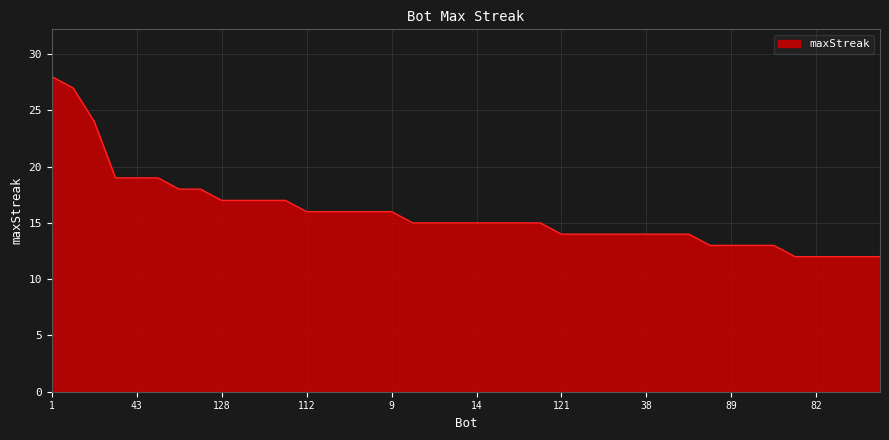

What is the difference between the maximum and minimum values?

16